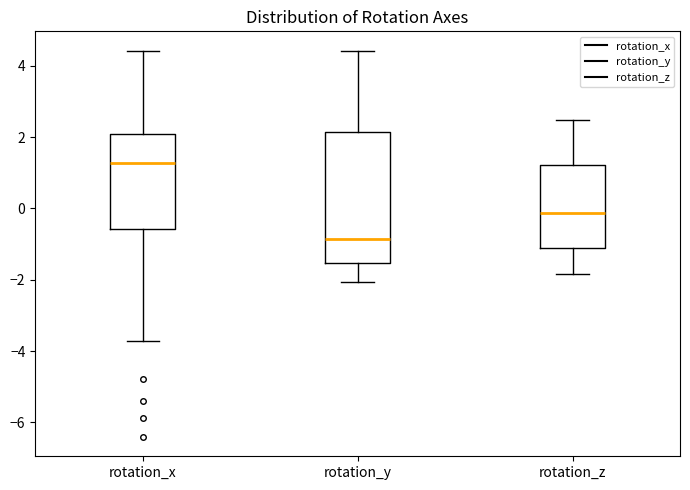

Which box has the highest median line?

rotation_x